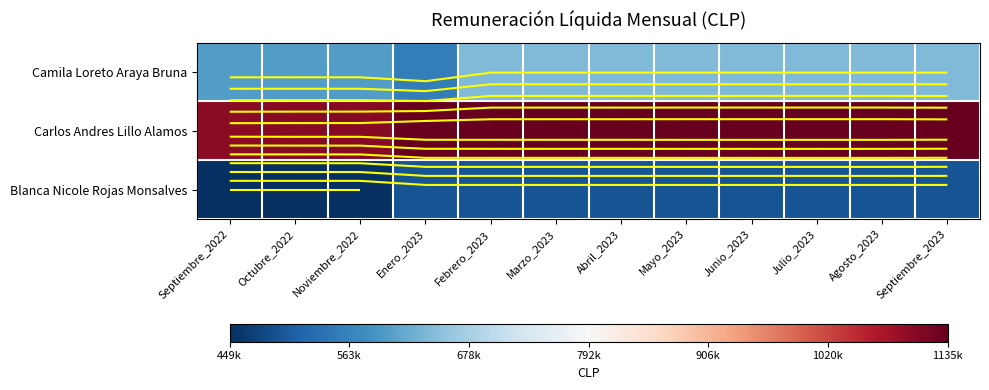

List the series in order of their peak value, lowest first.

Blanca Nicole Rojas Monsalves, Camila Loreto Araya Bruna, Carlos Andres Lillo Alamos